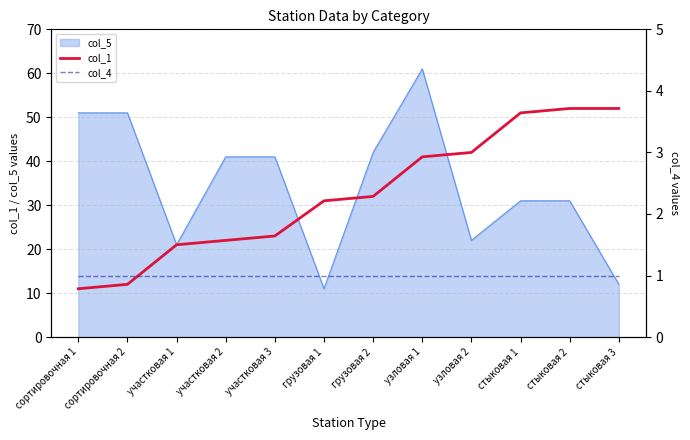

What is the lowest value of the col_5 series?

11